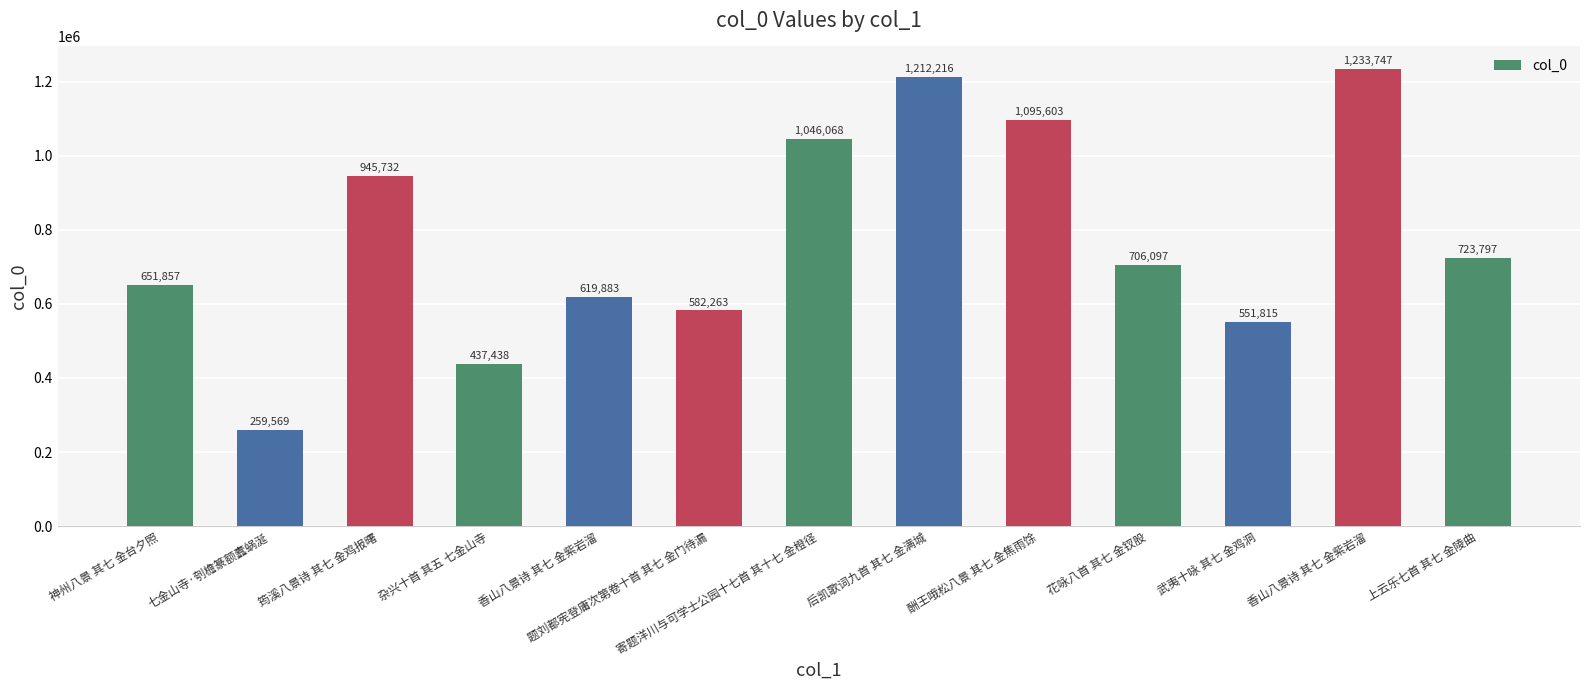

What is the difference between the second highest and second lowest values?

774778